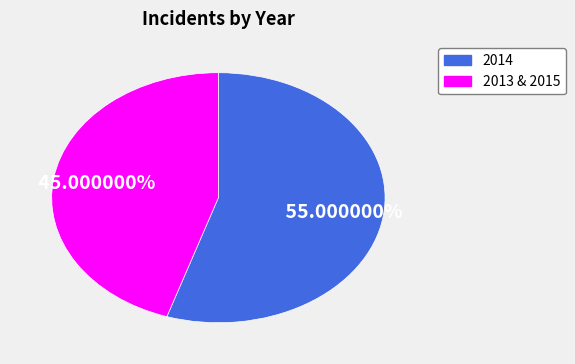

Is there any slice that represents more than half of the pie?

Yes